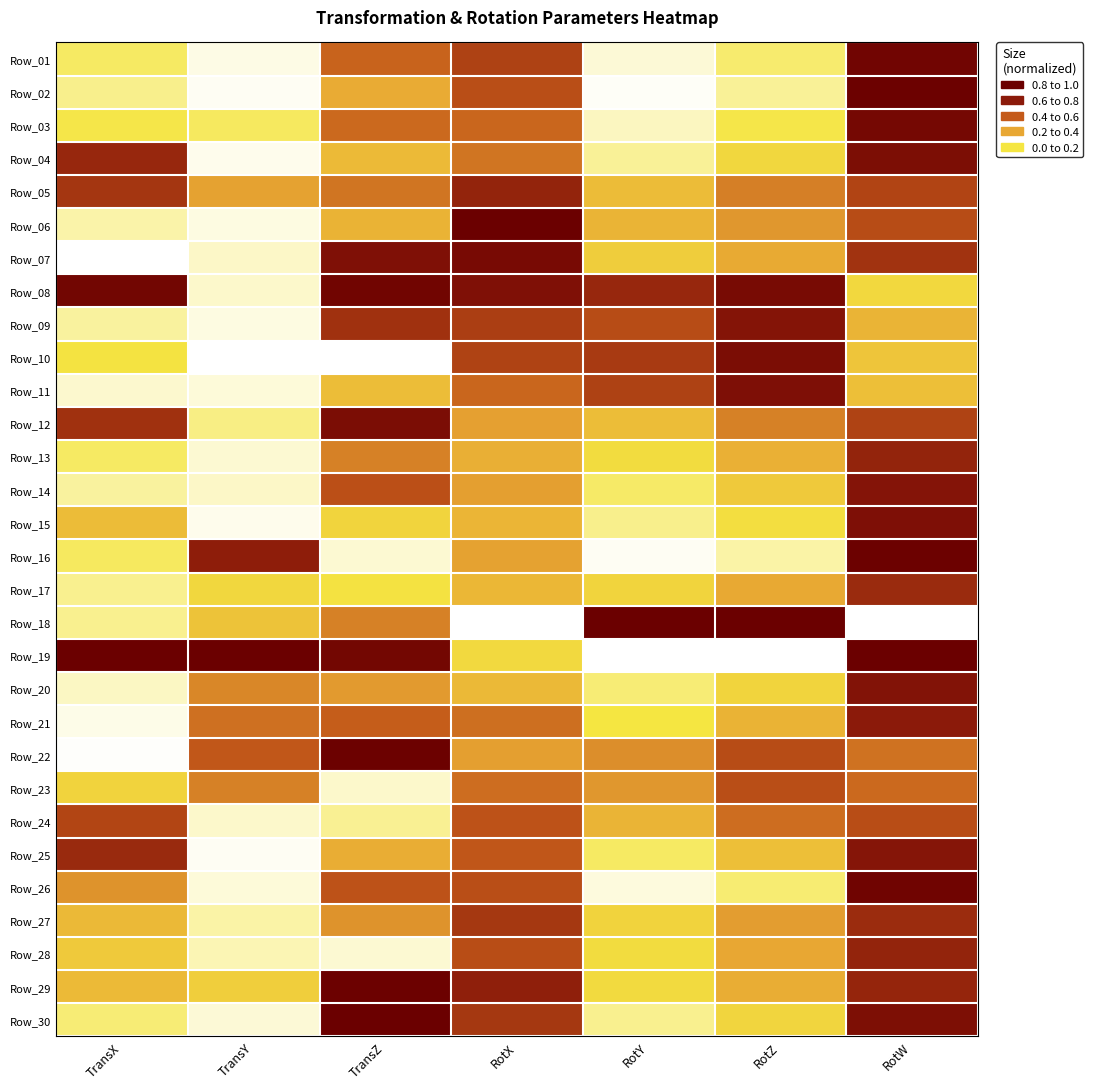

Between RotY and TransX, which is larger?

TransX